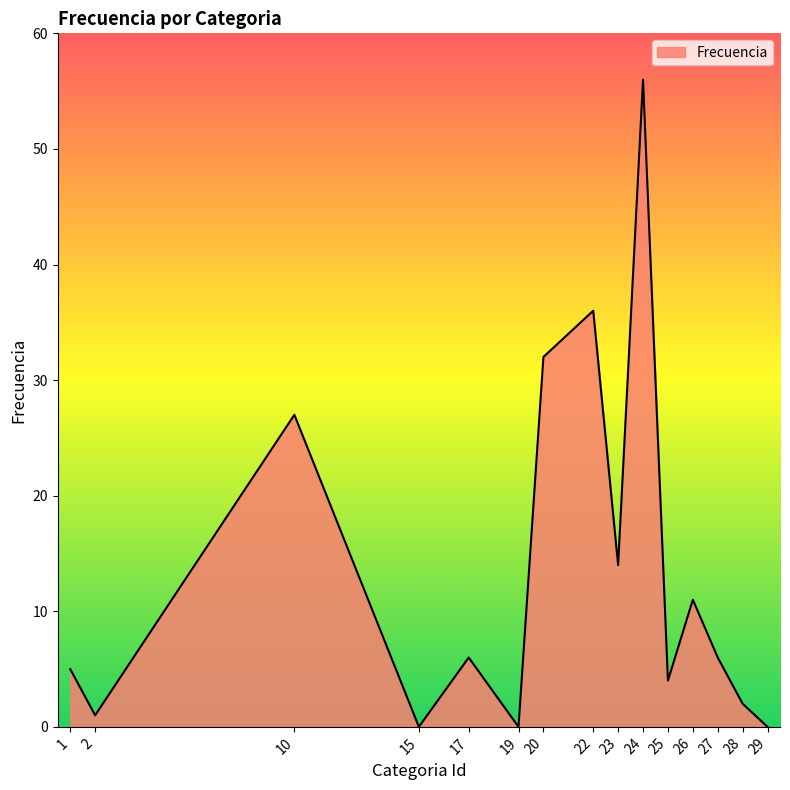

What is the greatest value displayed?

56